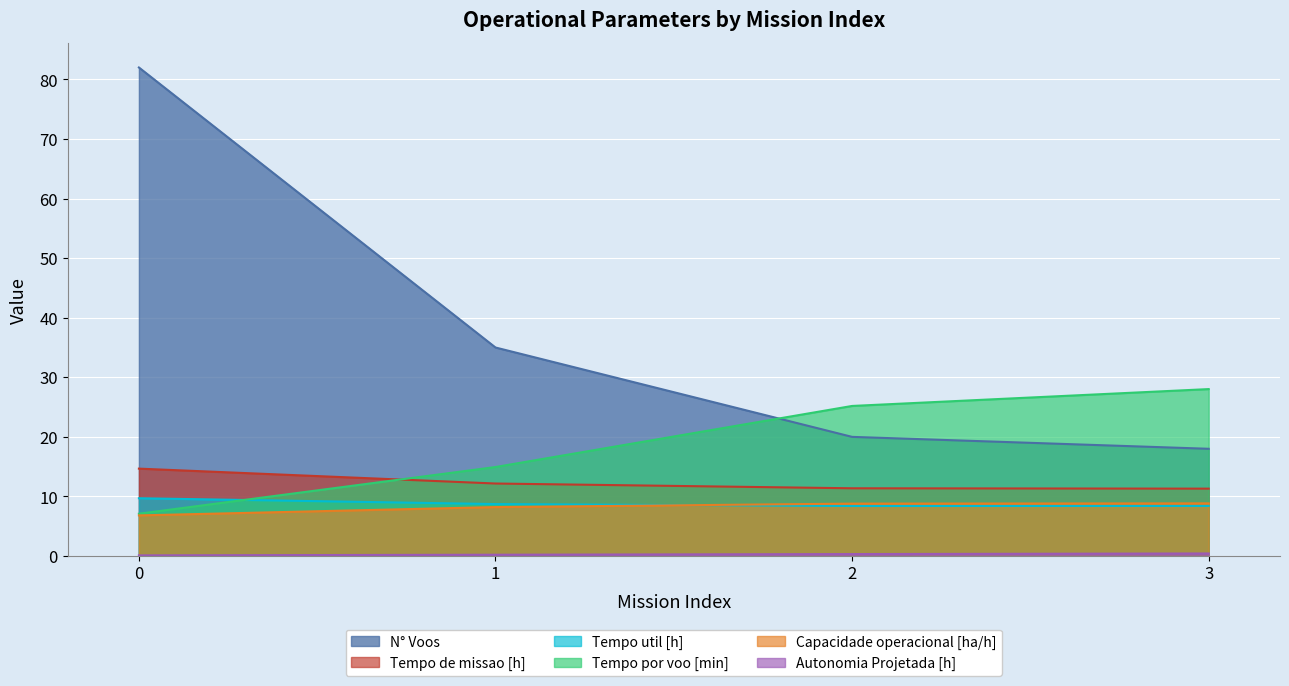

How many categories are shown in the chart?

4